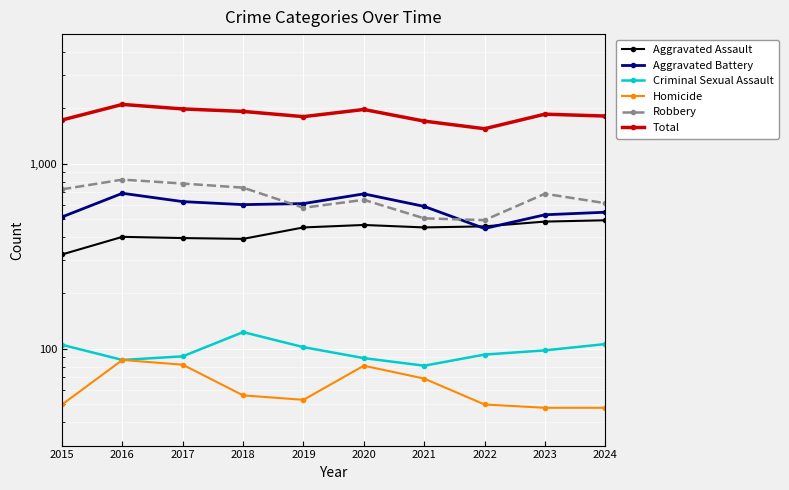

In Total, how many points are lower than both neighbors (excluding endpoints)?

2